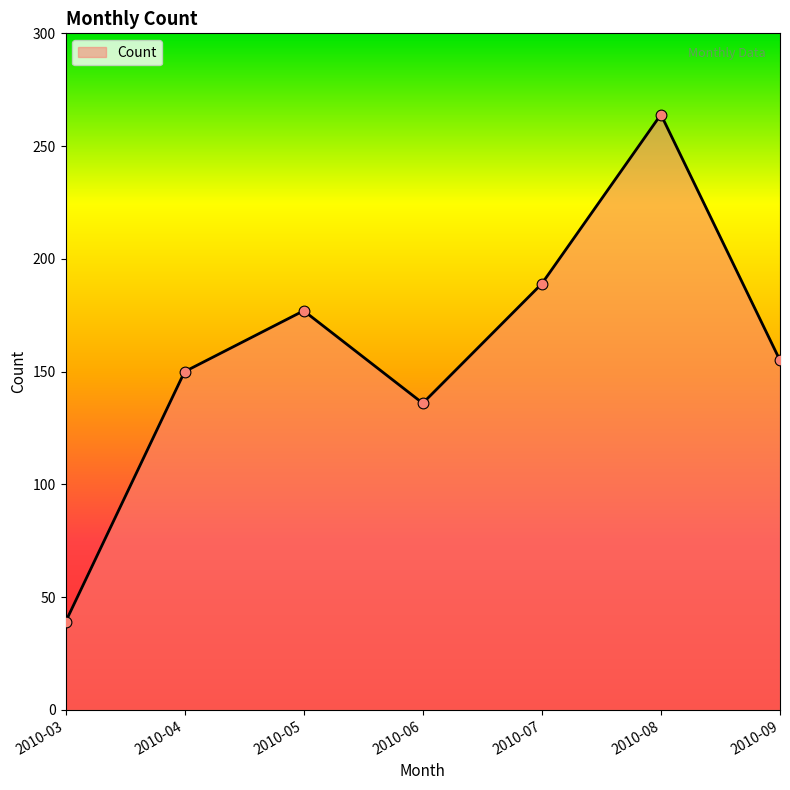

Approximately how many times larger is the value at 2010-08 compared to 2010-05?

1.5